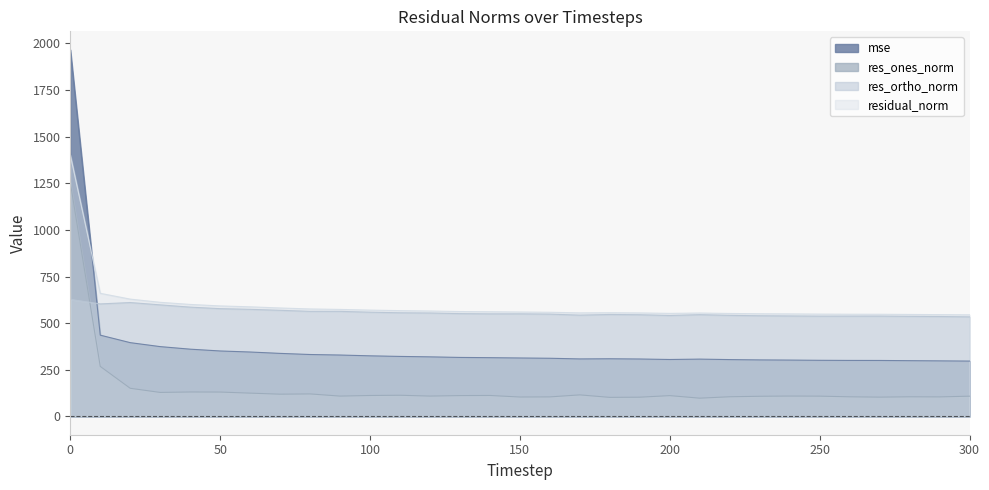

True or false: residual_norm and res_ortho_norm intersect in this chart.

False